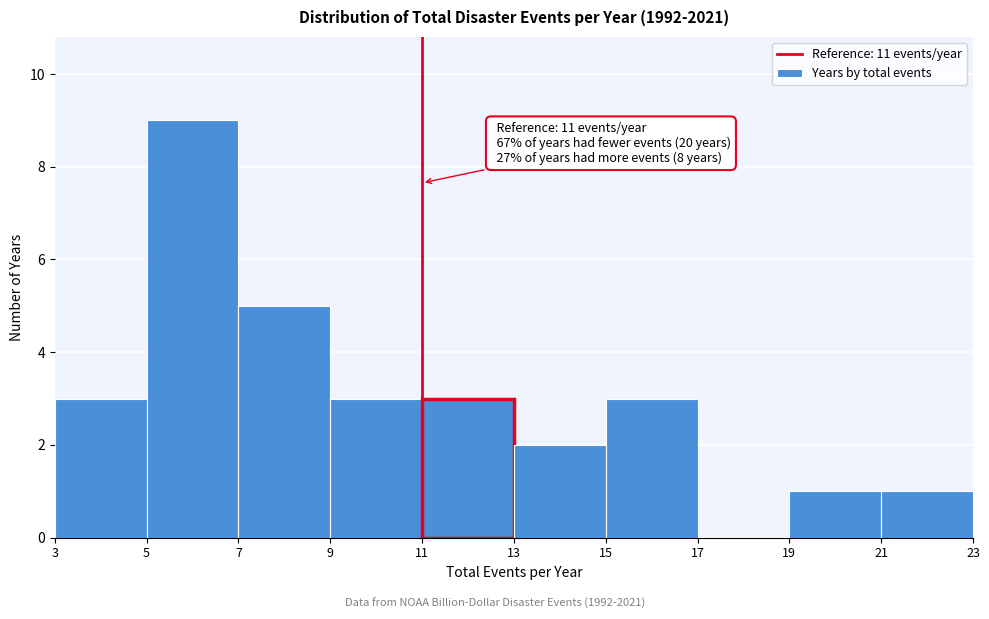

Over which range of the x-axis is the bar tallest?

5 to 7